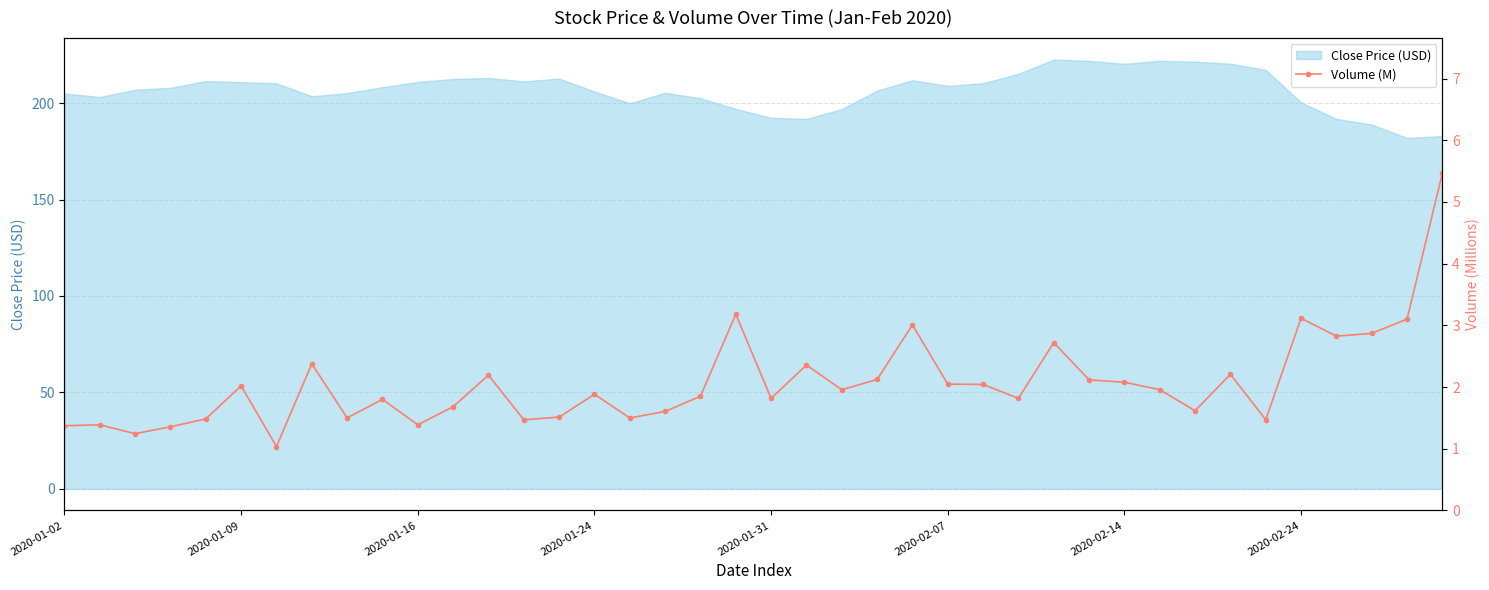

The value of Close Price (USD) at 2020-01-24 is 206.0. True or false?

True